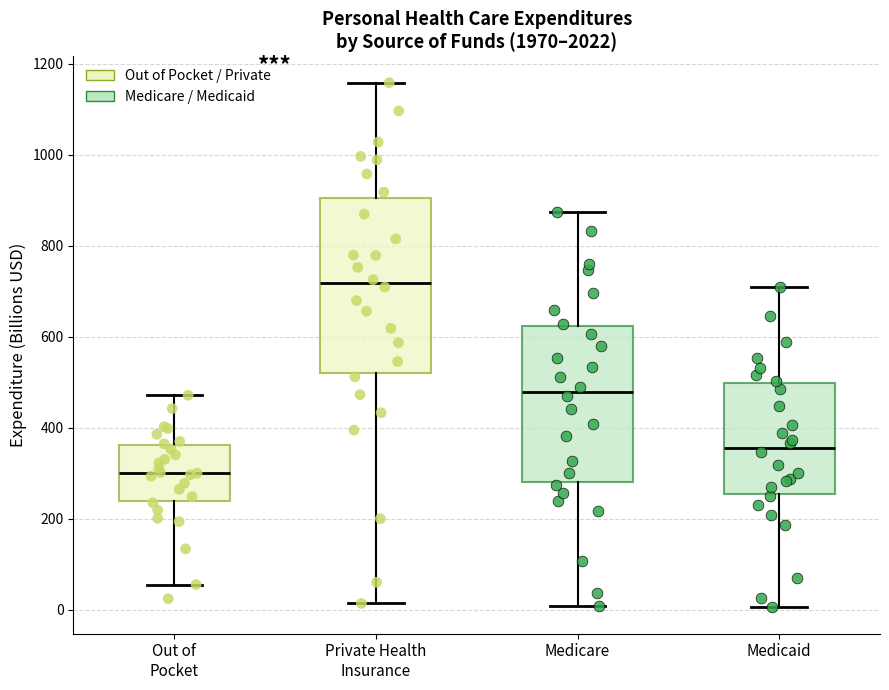

Where is the lower edge of the box for Medicaid on the y-axis? The values are not printed on the chart, so give them approximately, as read against the axis.

260